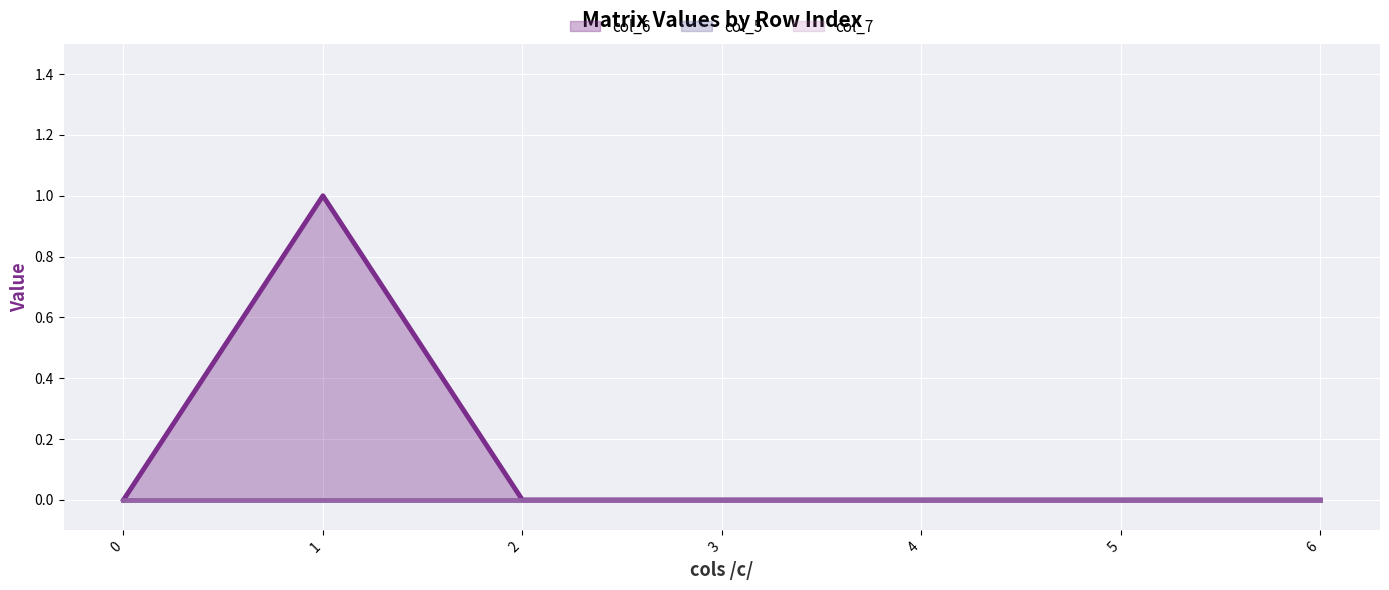

What is the sum of all col_6 values?

1